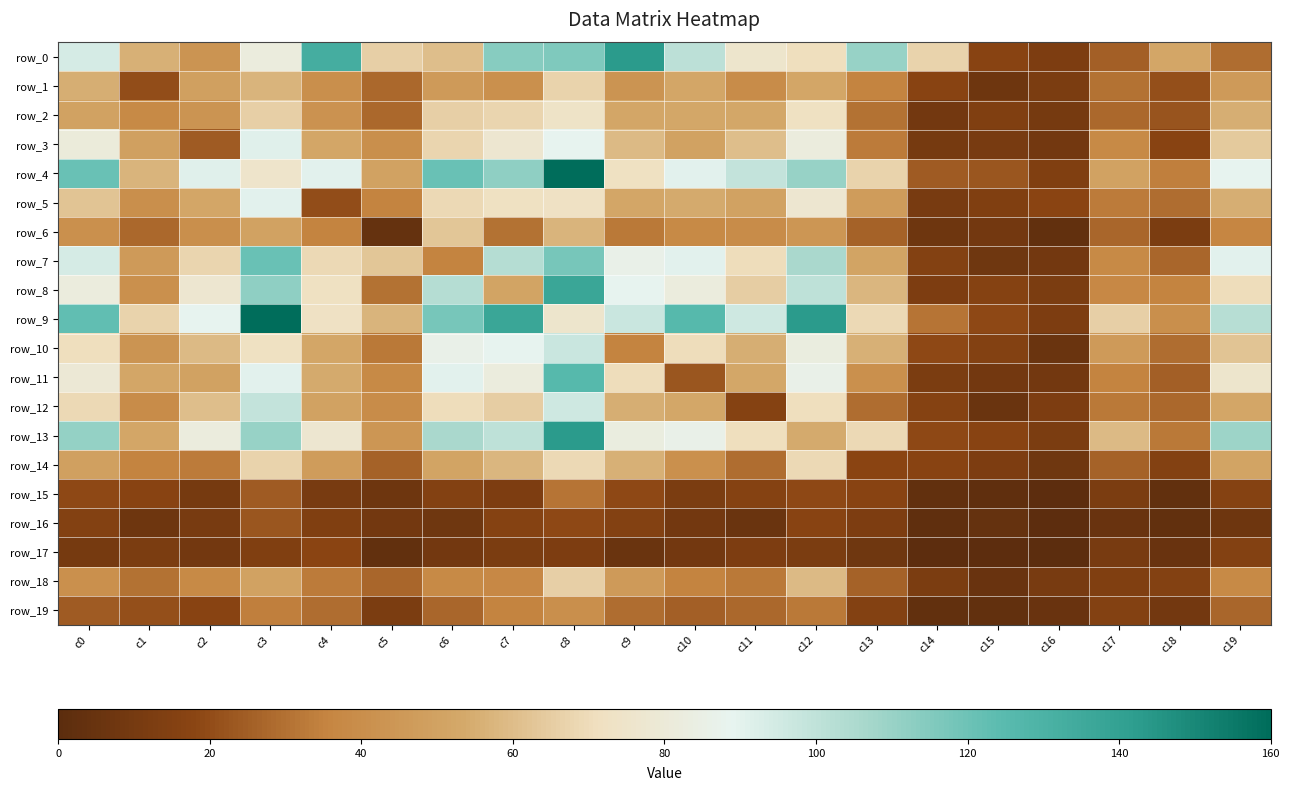

The row_10 series shows 71 at c4. True or false?

False